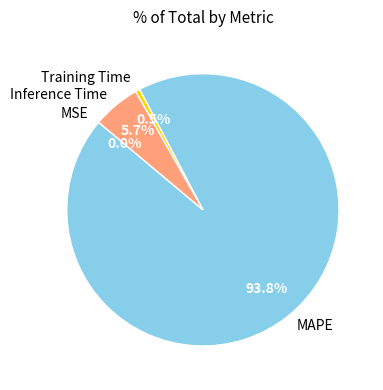

Combined, do Training Time and Inference Time account for over 50%?

No